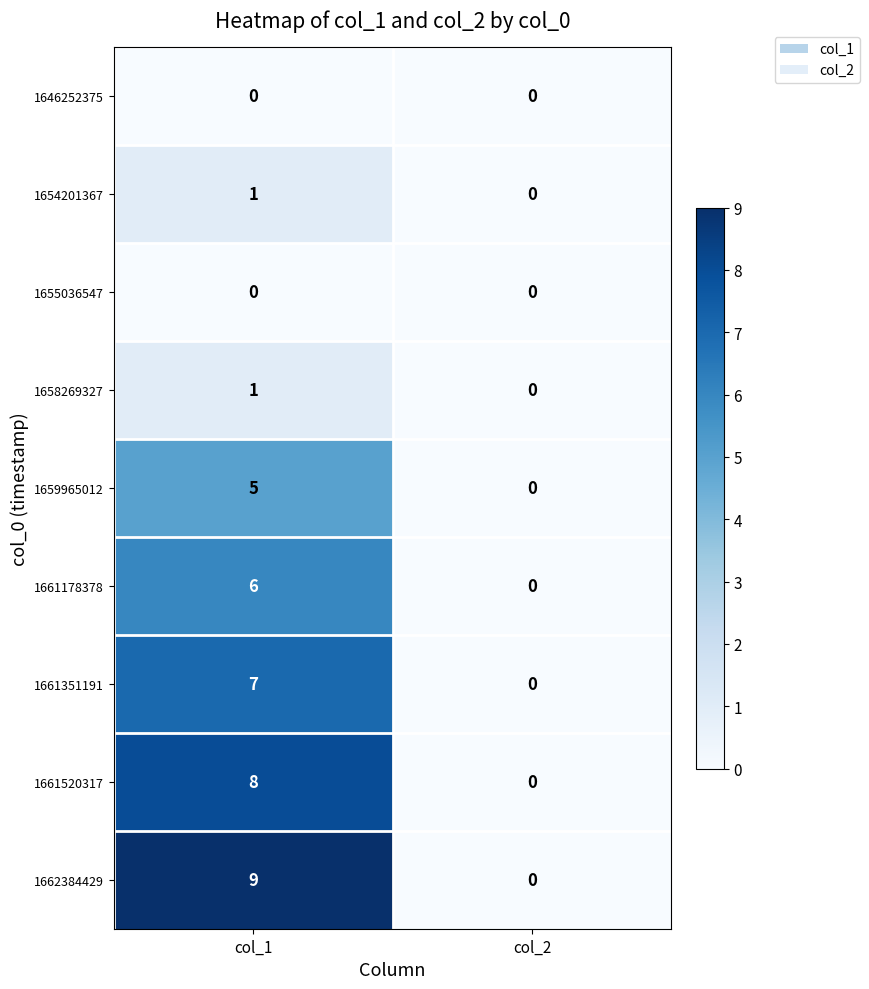

Is the value of 1661351191 at col_1 greater than the value of 1658269327 at col_2?

Yes